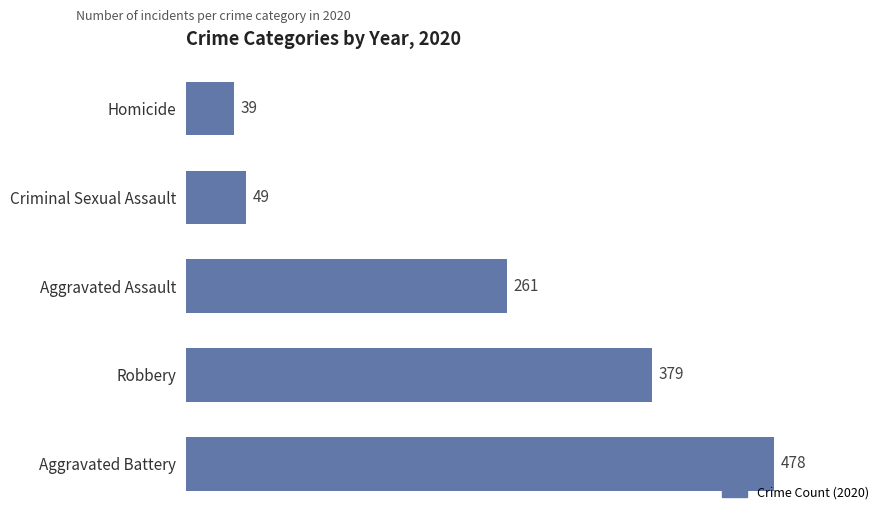

Does the chart contain stacked bars?

No